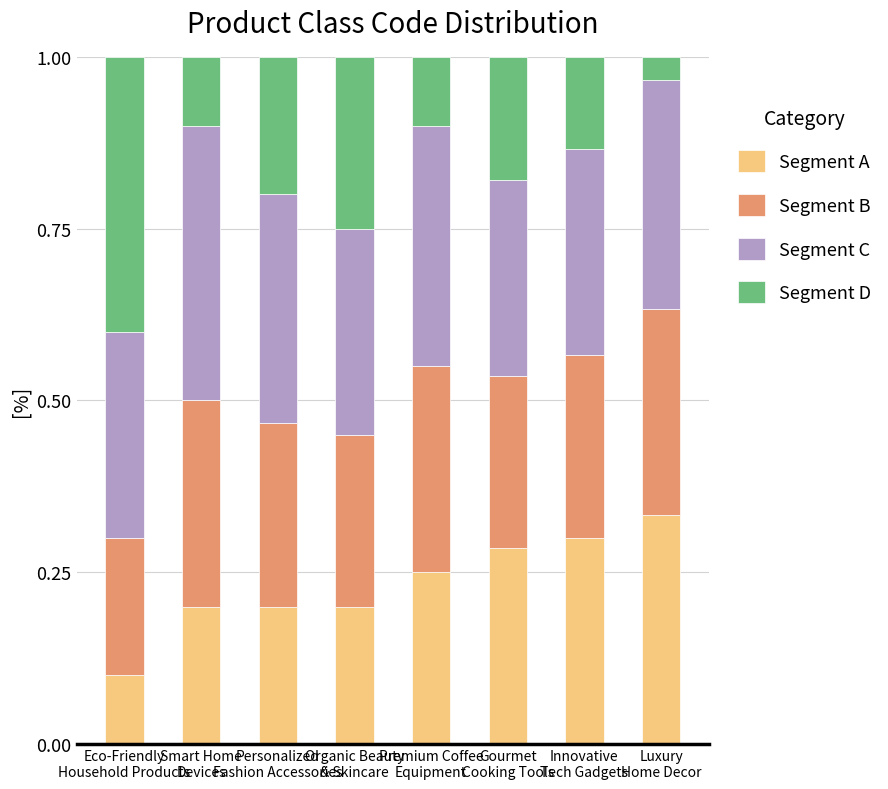

Which series has the largest range (max minus min)?

Segment D